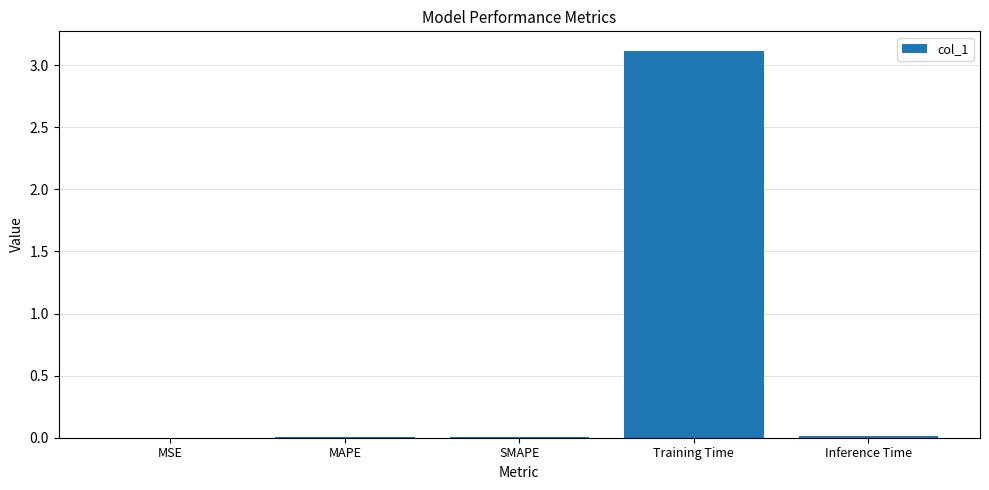

What is the greatest value displayed?

3.1